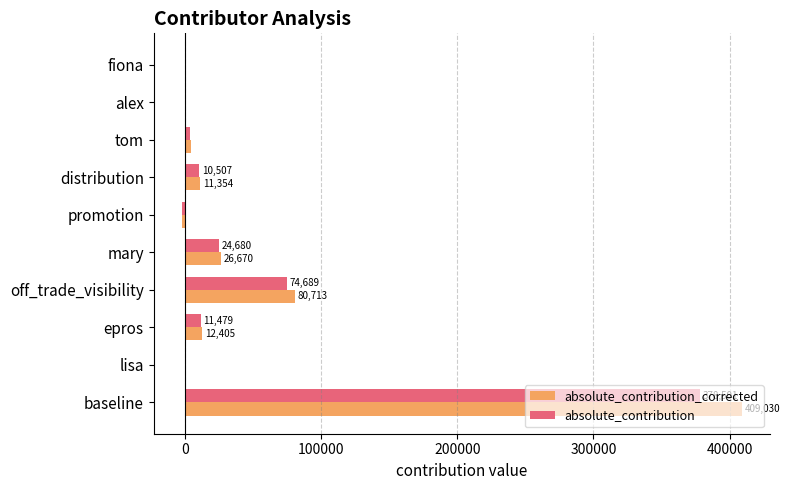

At which label does absolute_contribution reach its peak?

baseline